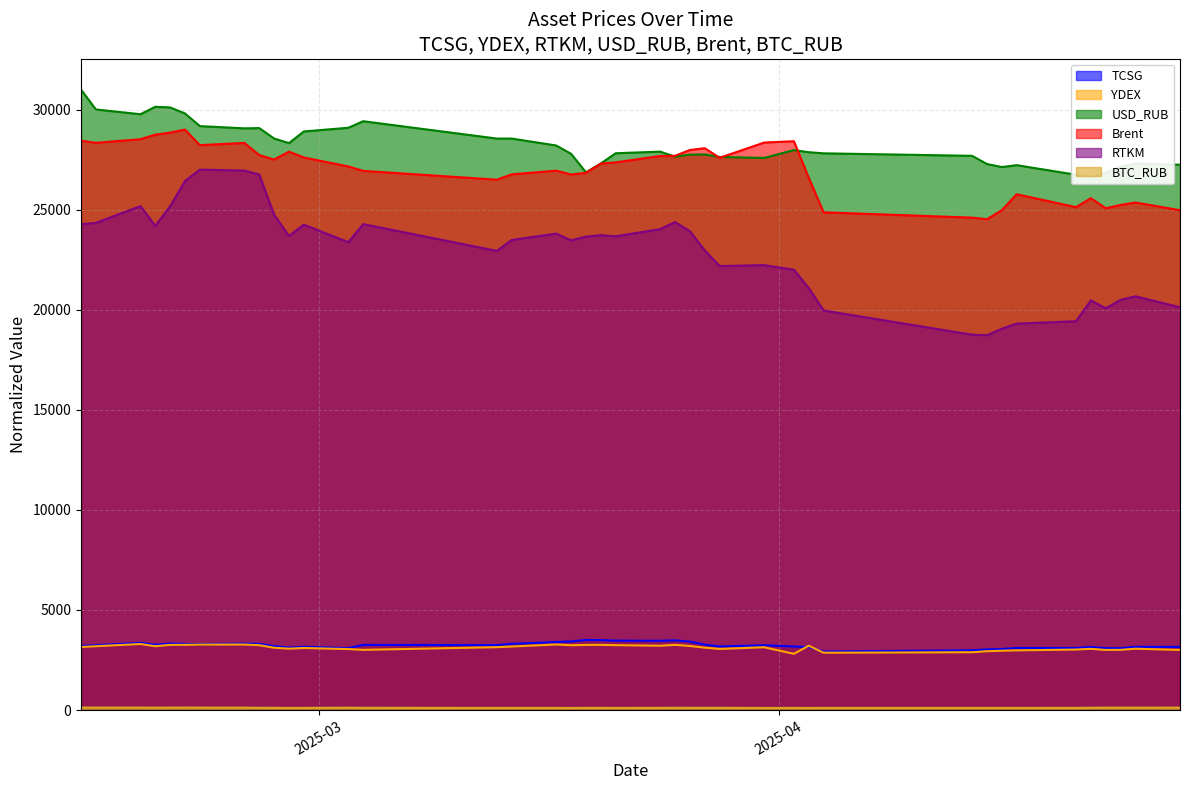

What is the difference between the second highest and second lowest values in the RTKM series?

8200.9